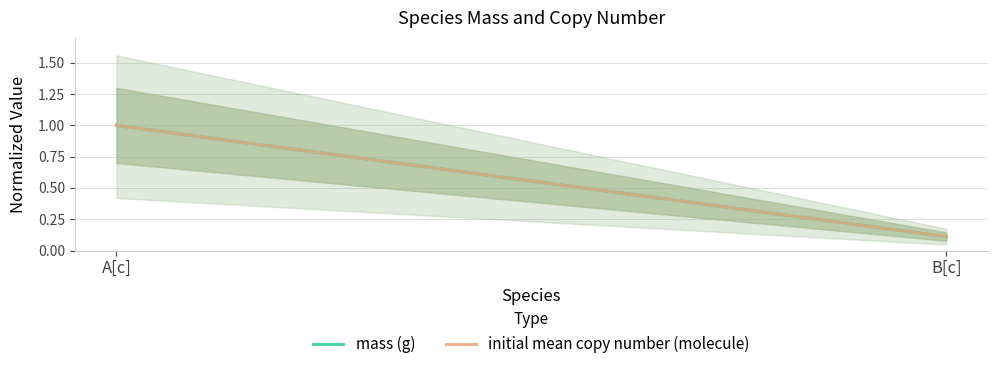

List the series in order of their peak value, highest first.

mass (g), initial mean copy number (molecule)